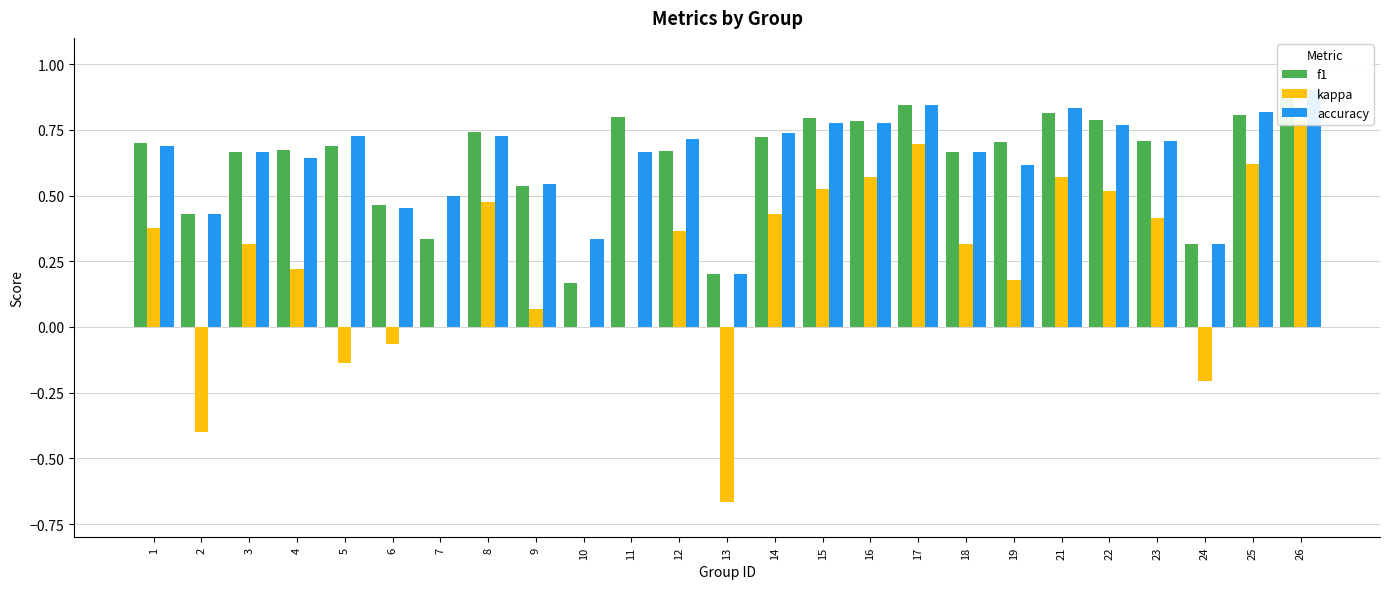

At which category is the sum across all series the highest?

26